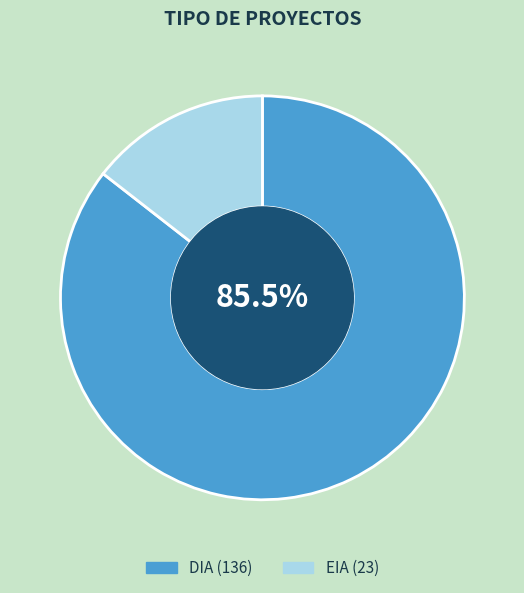

Which slice is the smallest?

EIA